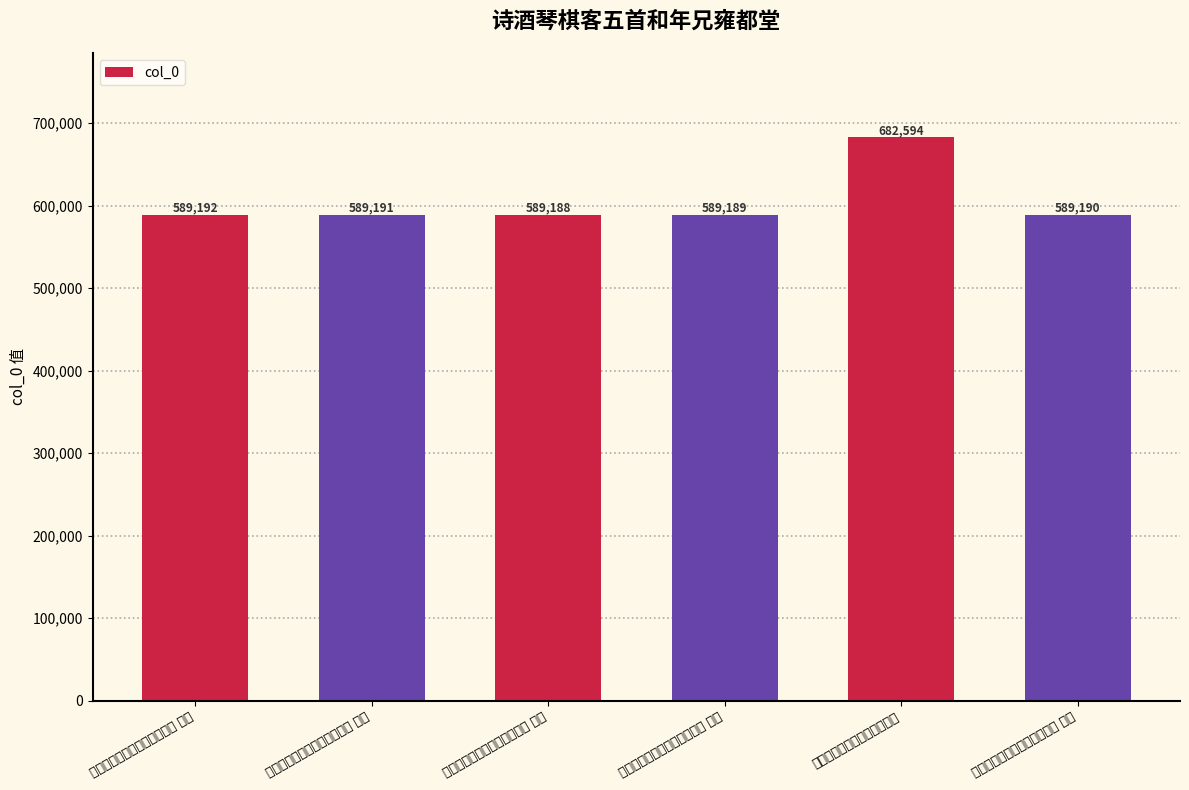

What is the smallest value displayed?

589188